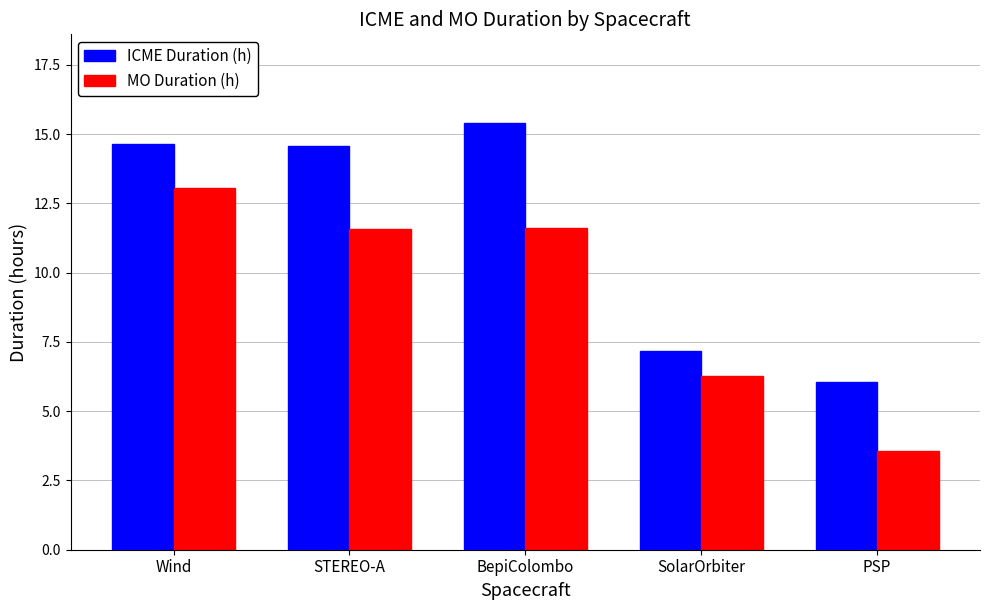

What position from the left is STEREO-A?

2